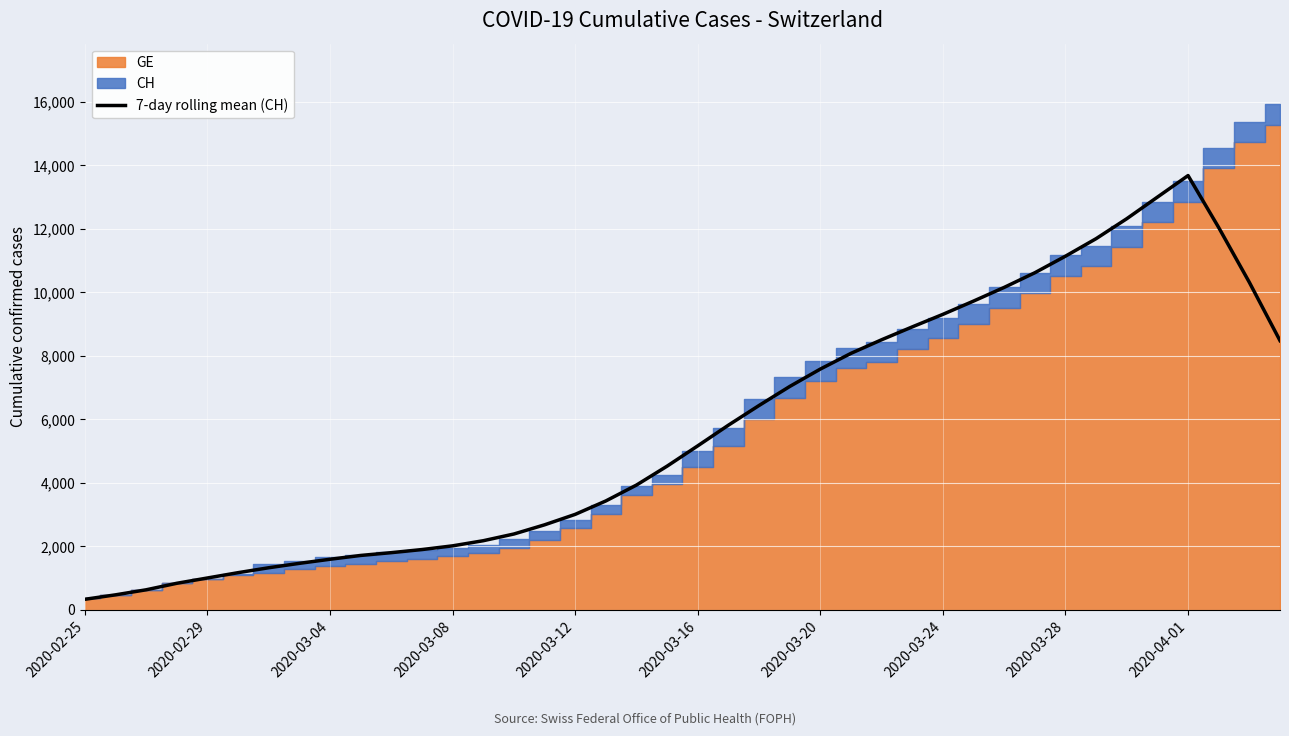

What is the value of the 21st point from the left?

5166.9